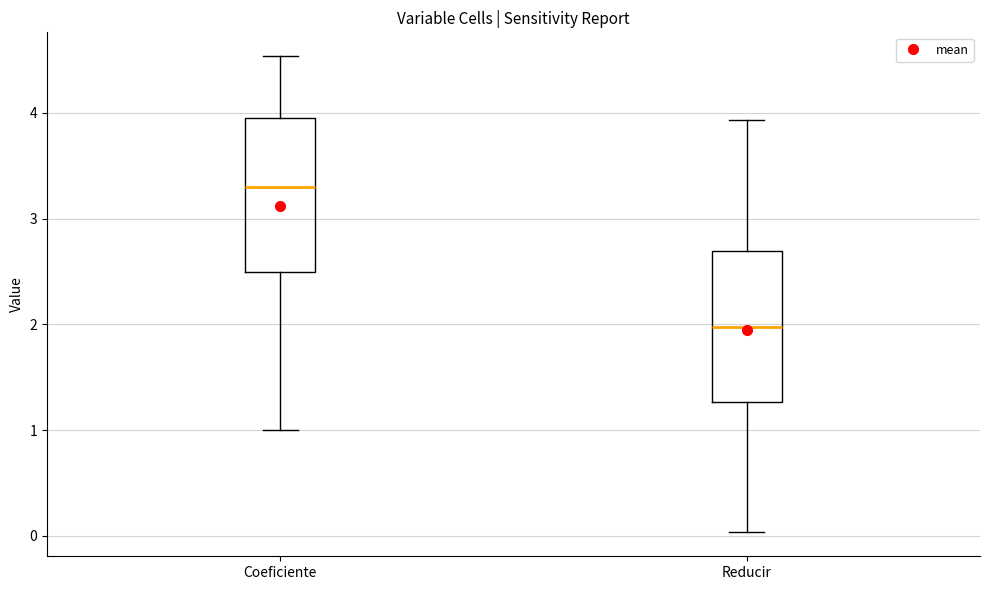

Reading left to right, read every box against the y-axis: the position of its median line, the range the box covers, and the ends of its whiskers. The values are not printed on the chart, so give them approximately, as read against the axis.

Coeficiente: median 3.3, box 2.5 to 4.0, whiskers 1.0 to 4.5
Reducir: median 2.0, box 1.3 to 2.7, whiskers 0.0 to 3.9